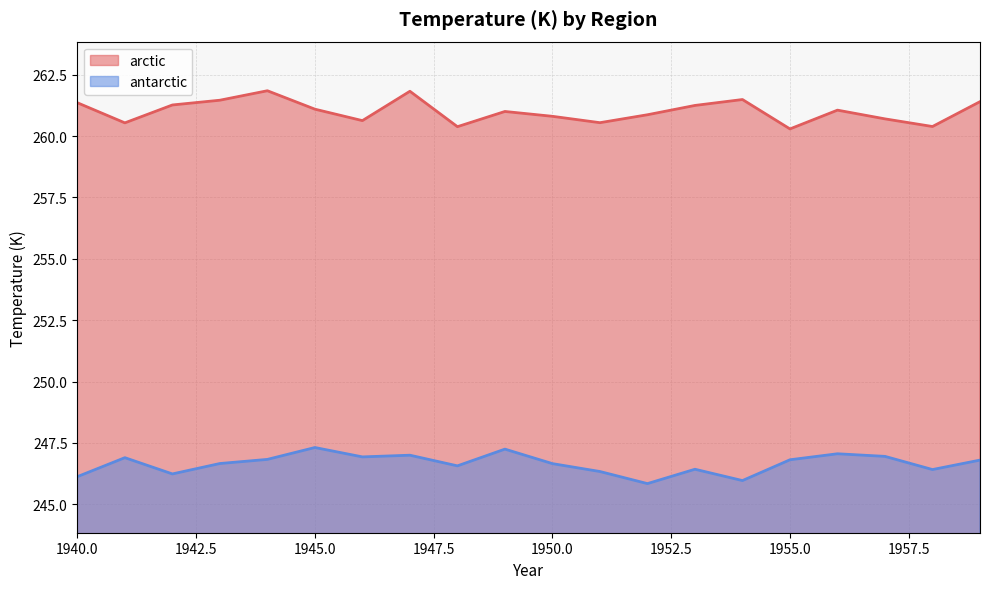

At which category does the chart reach its peak across all series?

1944